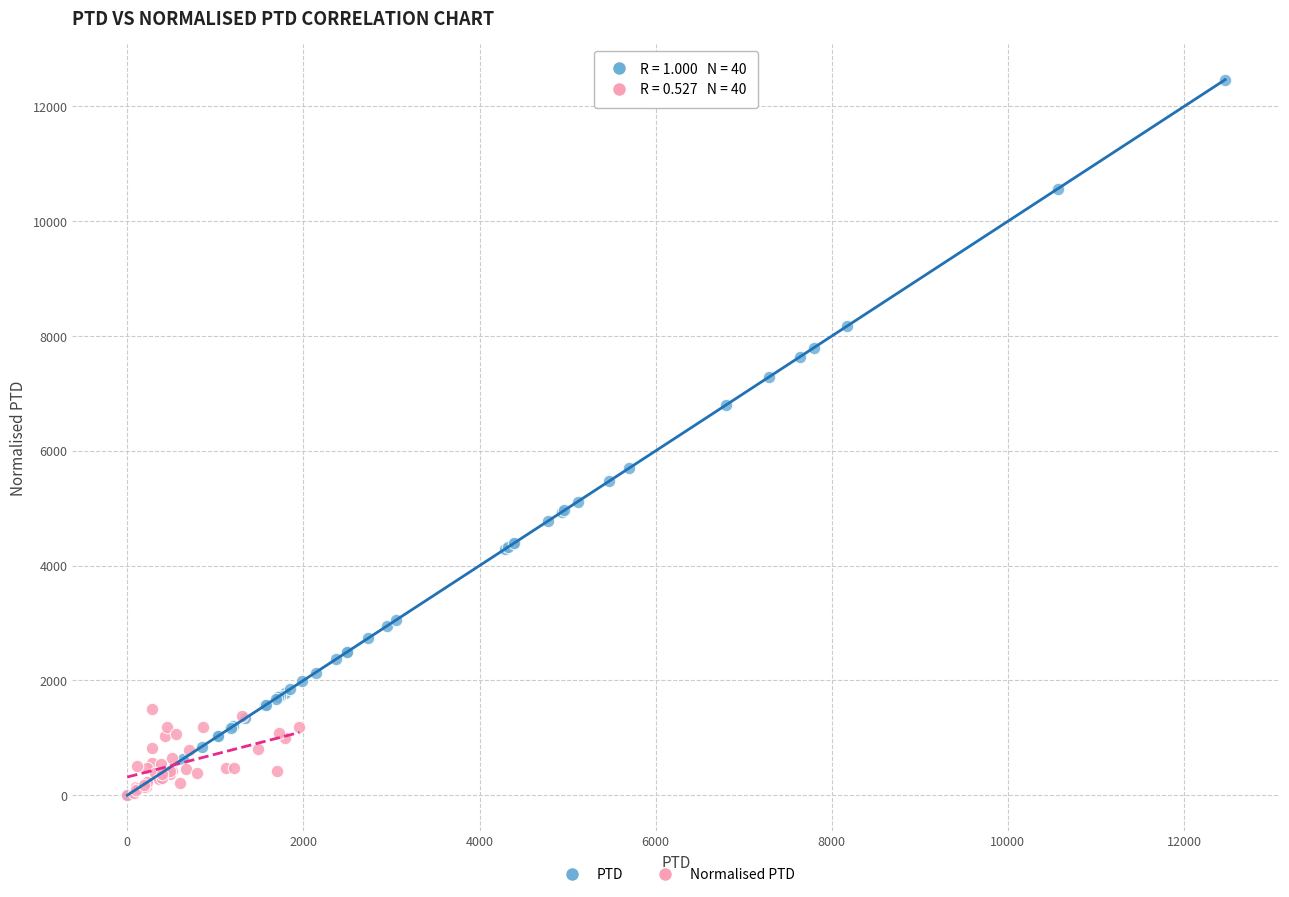

Which series contains the highest Y value?

PTD